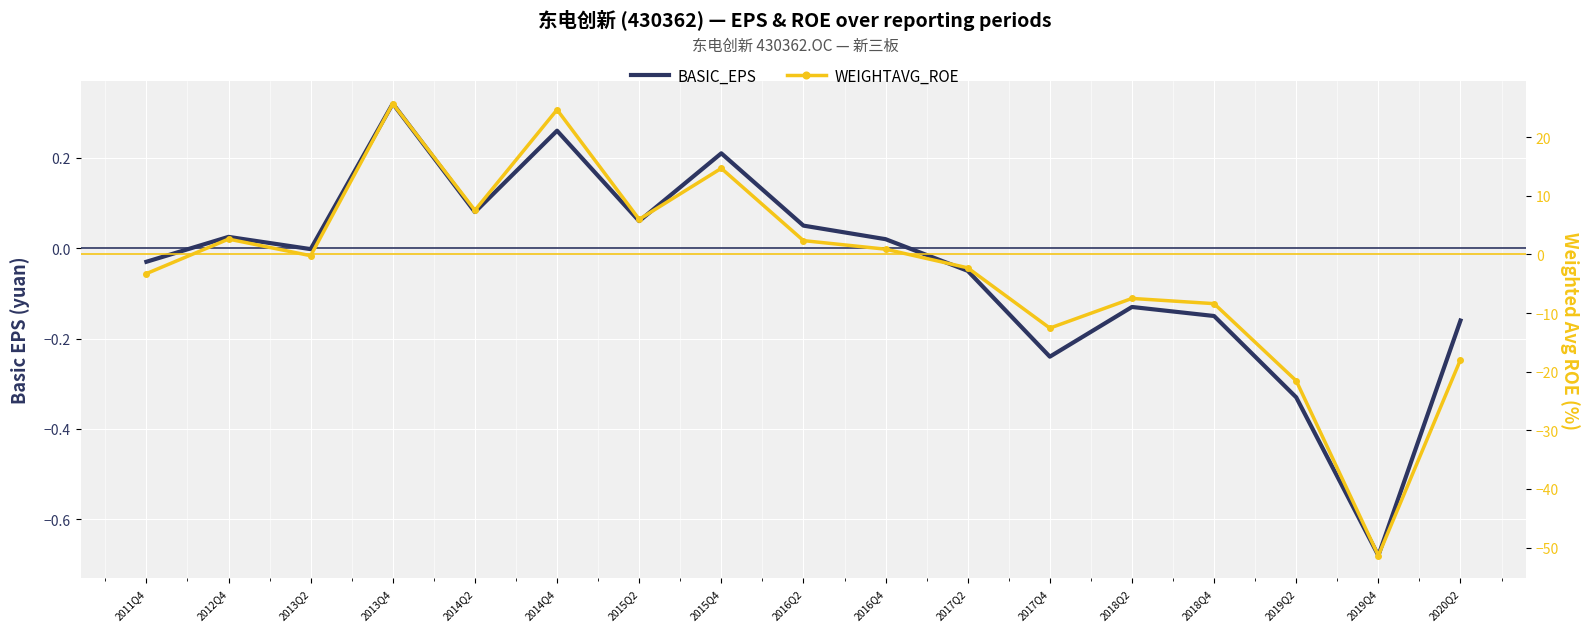

What is the total value across all series at 2016Q4?

0.9